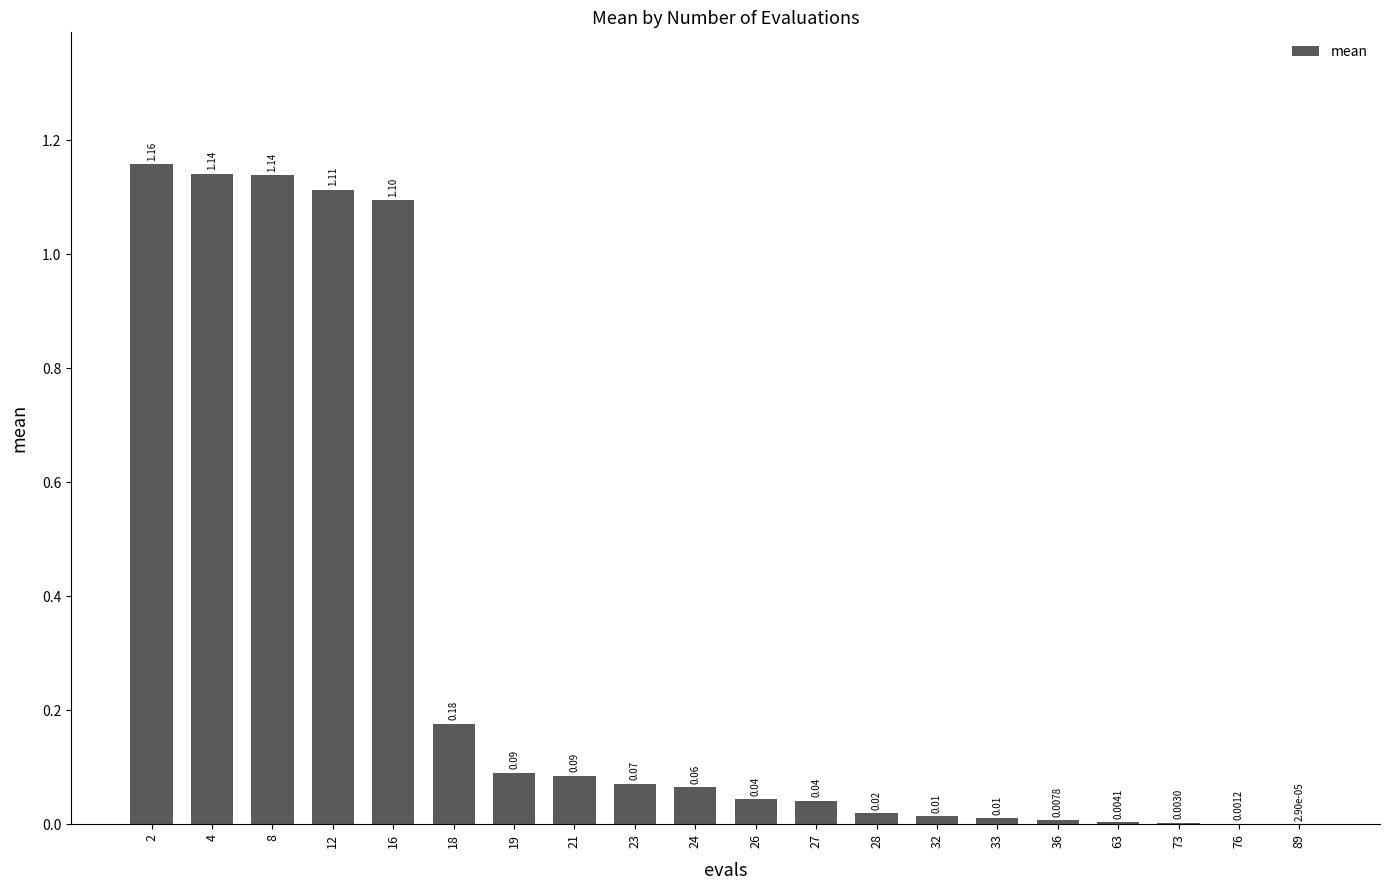

What is the sum of all values?

6.3